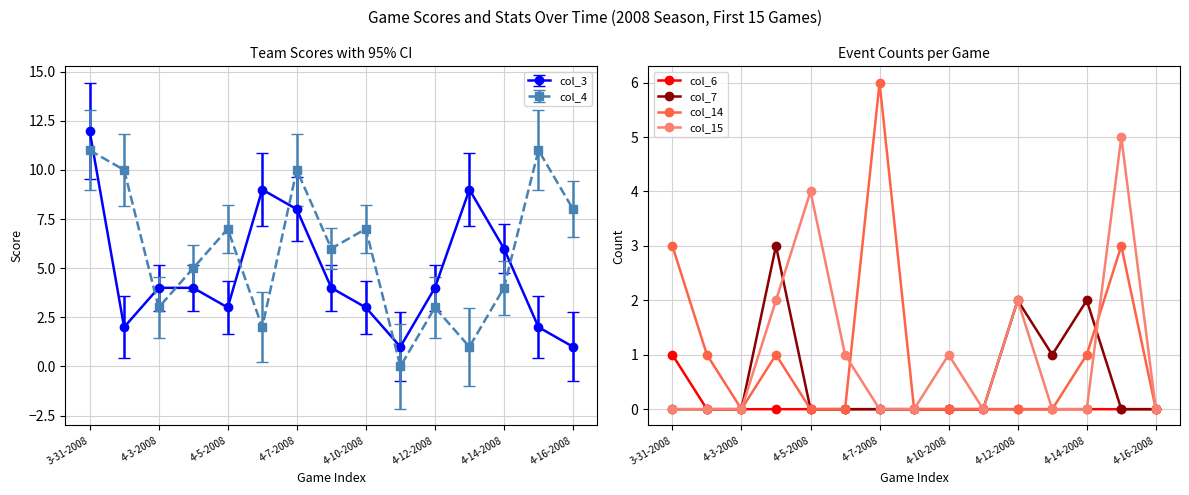

How many data points in col_15 are above 0?

6